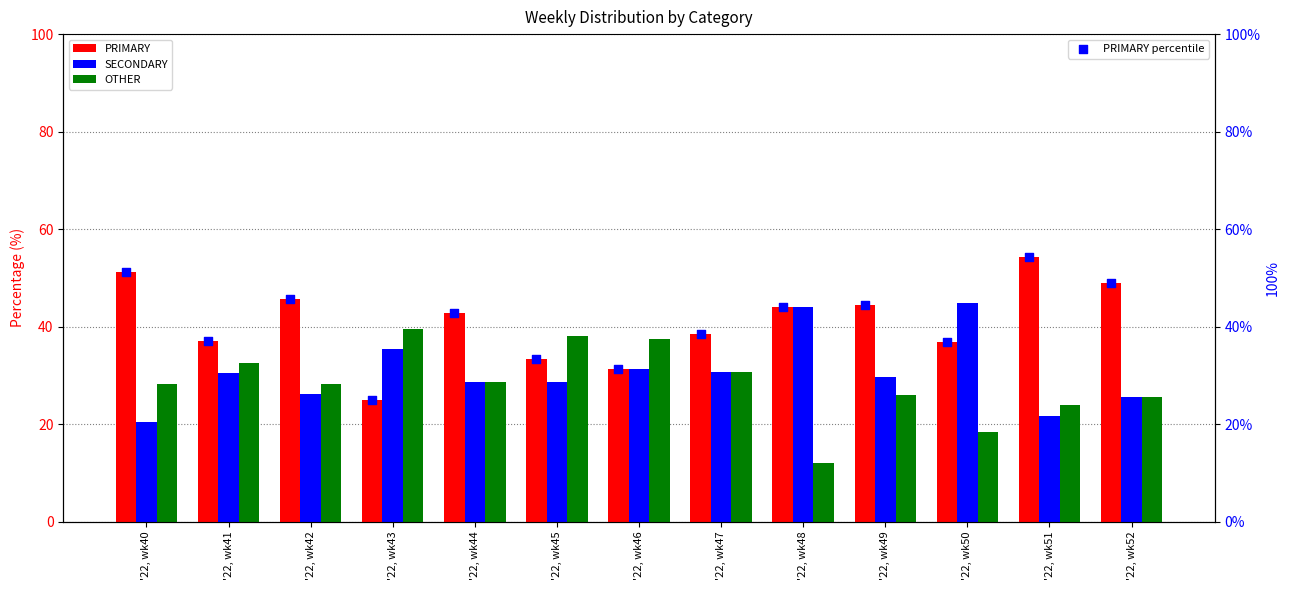

Is the value of PRIMARY percentile at '22, wk48 greater than the value of OTHER at '22, wk52?

Yes